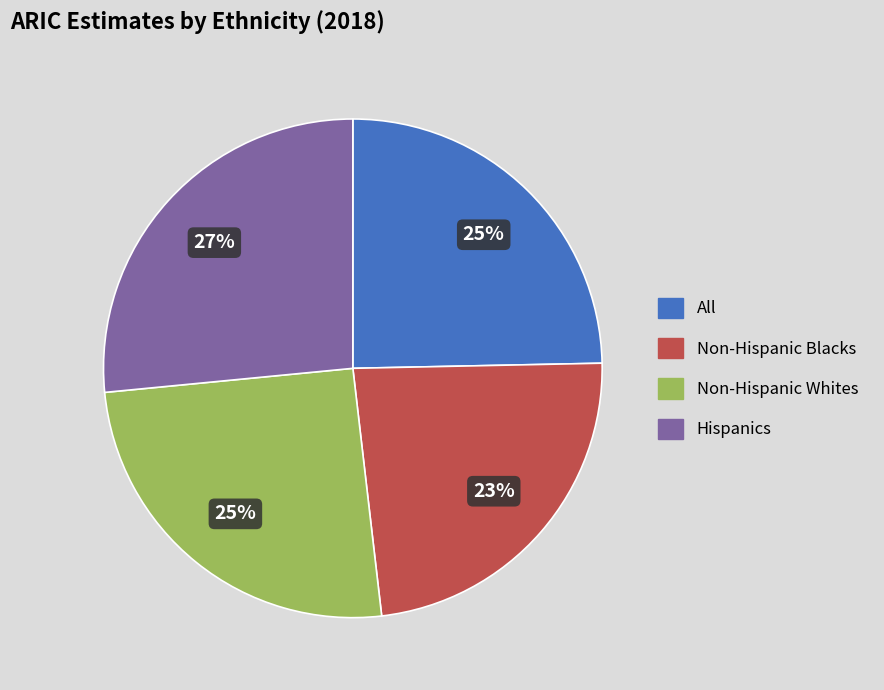

What is the smallest slice in the pie chart?

Non-Hispanic Blacks